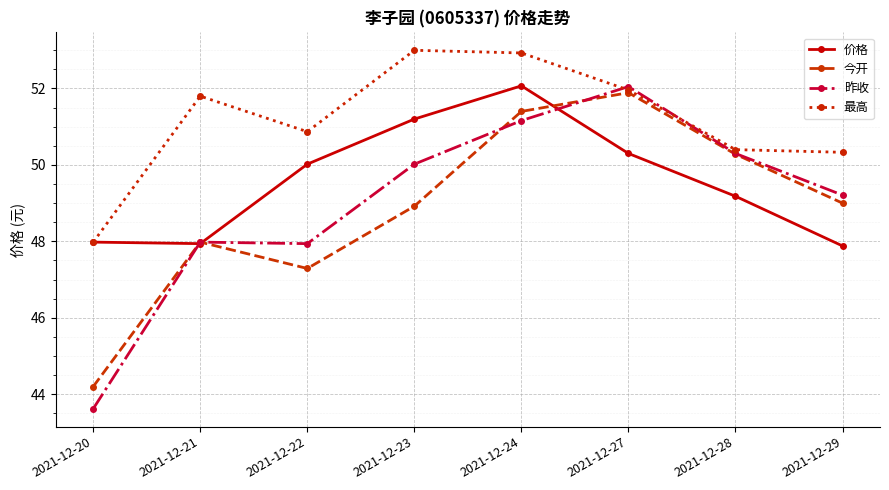

How many data points in 最高 are above 51?

4